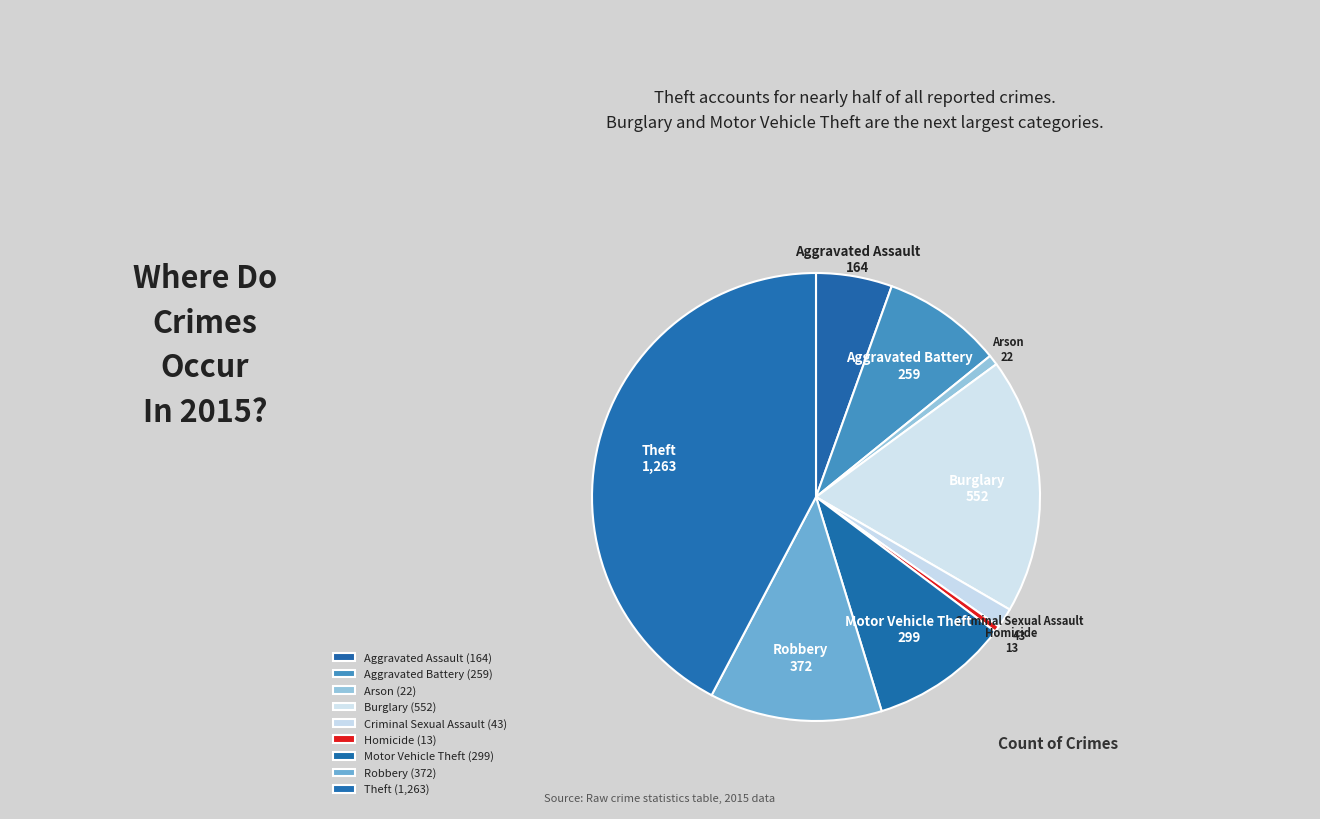

Between Robbery and Aggravated Assault, which is larger?

Robbery